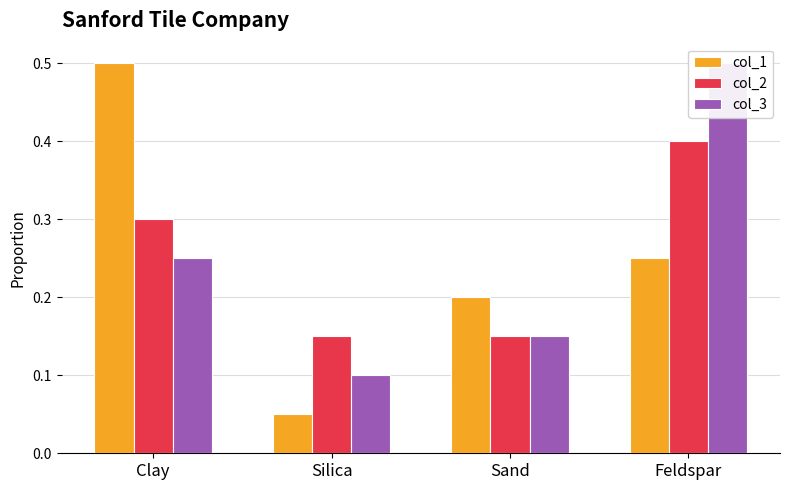

Reading right to left, transcribe all the data shown in this chart.

col_1: Feldspar=0.2	Sand=0.2	Silica=0.1	Clay=0.5
col_2: Feldspar=0.4	Sand=0.1	Silica=0.1	Clay=0.3
col_3: Feldspar=0.5	Sand=0.1	Silica=0.1	Clay=0.2